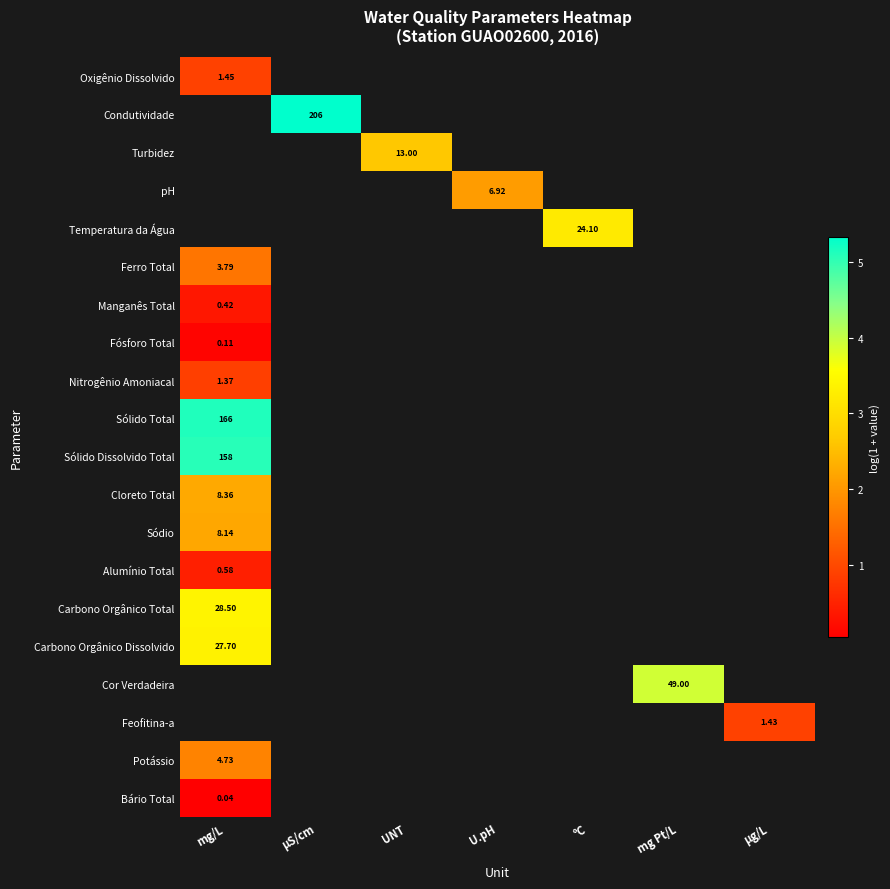

At how many categories does at least one series exceed 4?

2